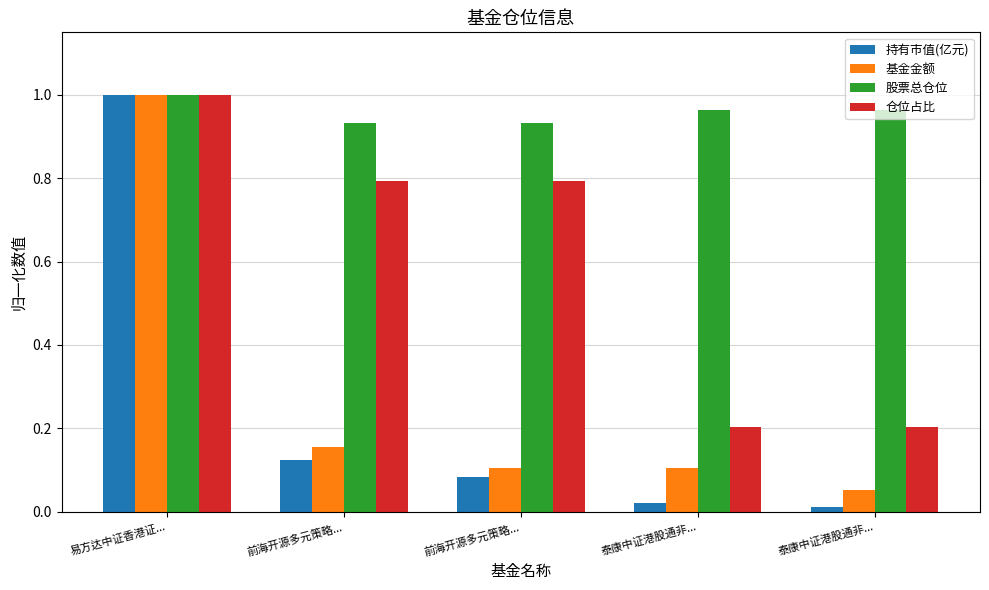

Count the number of data series in this chart.

4